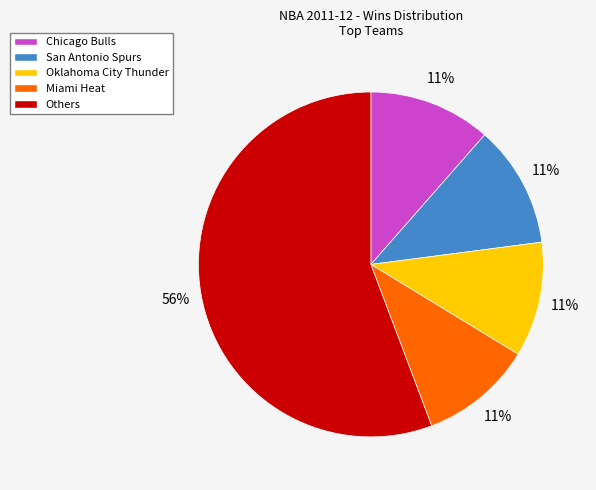

Is the sum of San Antonio Spurs and Miami Heat greater than half?

No